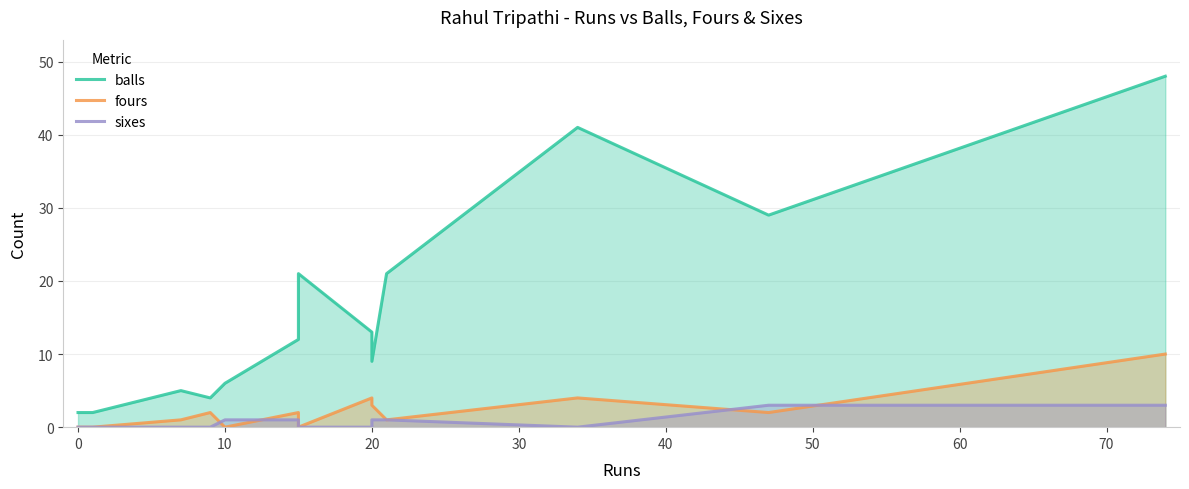

Reading left to right, list all the values displayed in this chart.

balls: 2	2	5	4	6	12	21	13	9	21	41	29	48
fours: 0	0	1	2	0	2	0	4	3	1	4	2	10
sixes: 0	0	0	0	1	1	0	0	1	1	0	3	3